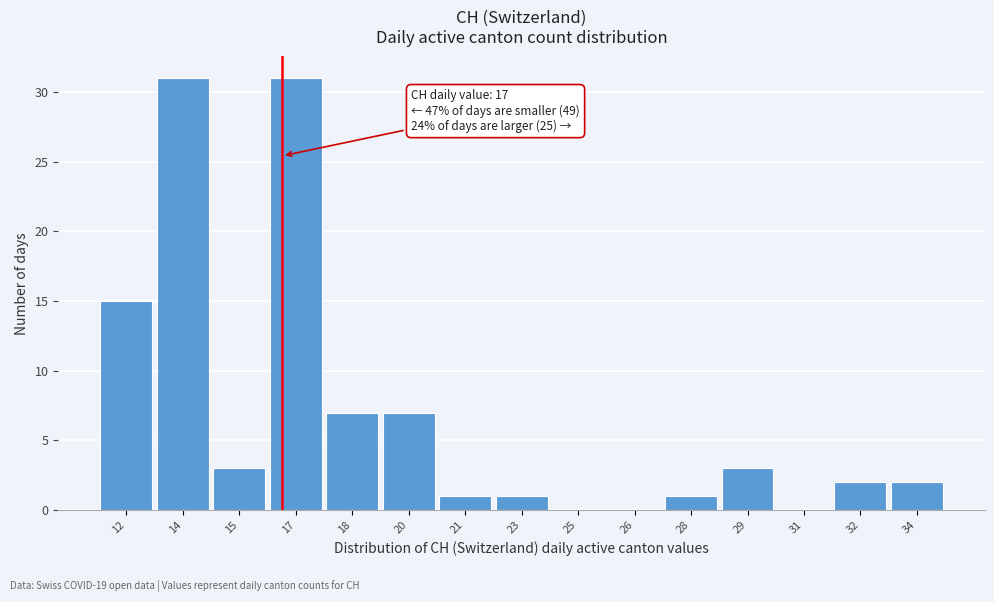

Reading left to right, extract all data points from this chart.

12=15	14=31	15=3	17=31	18=7	20=7	21=1	23=1	25=0	26=0	28=1	29=3	31=0	32=2	34=2